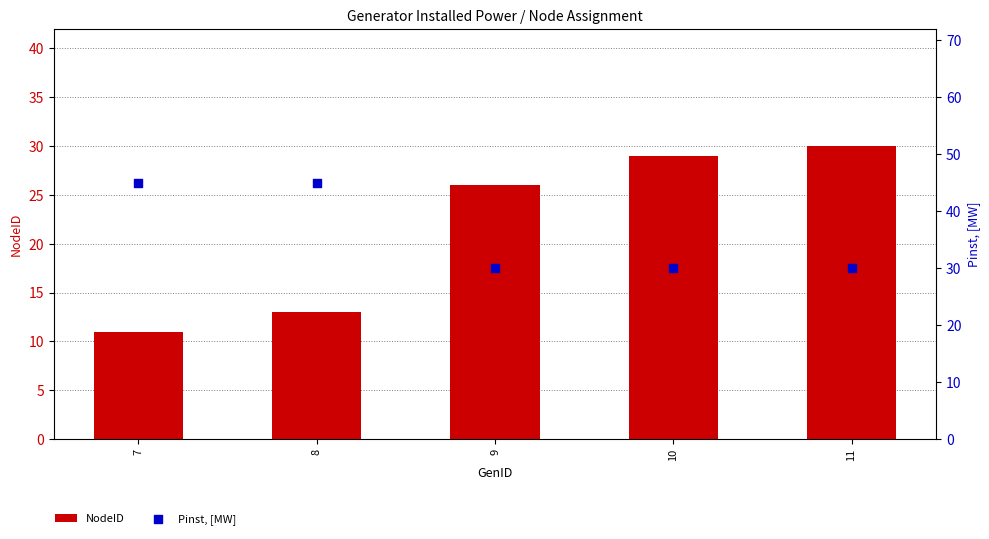

Which series contains the lowest Y value?

NodeID